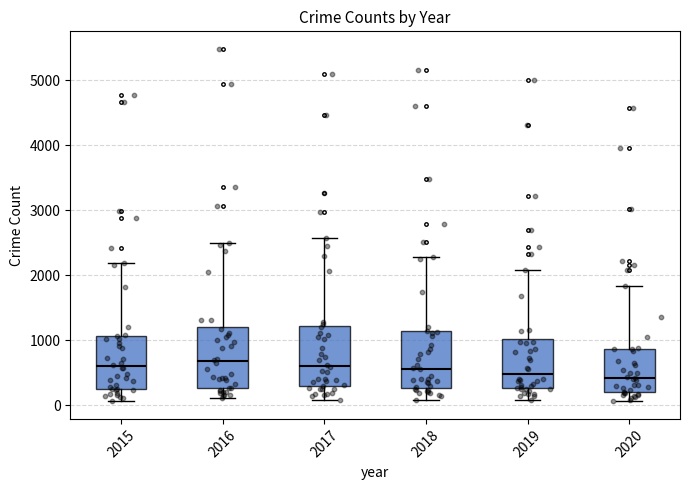

Reading left to right, transcribe this box plot: for each box, give where its median line is, the range the box spans, and where its two whiskers end, as read against the y-axis. The values are not printed on the chart, so give them approximately, as read against the axis.

2015: median 600, box 300 to 1100, whiskers 100 to 2200
2016: median 700, box 300 to 1200, whiskers 100 to 2500
2017: median 600, box 300 to 1200, whiskers 100 to 2600
2018: median 600, box 300 to 1100, whiskers 100 to 2300
2019: median 500, box 300 to 1000, whiskers 100 to 2100
2020: median 400, box 200 to 900, whiskers 100 to 1800